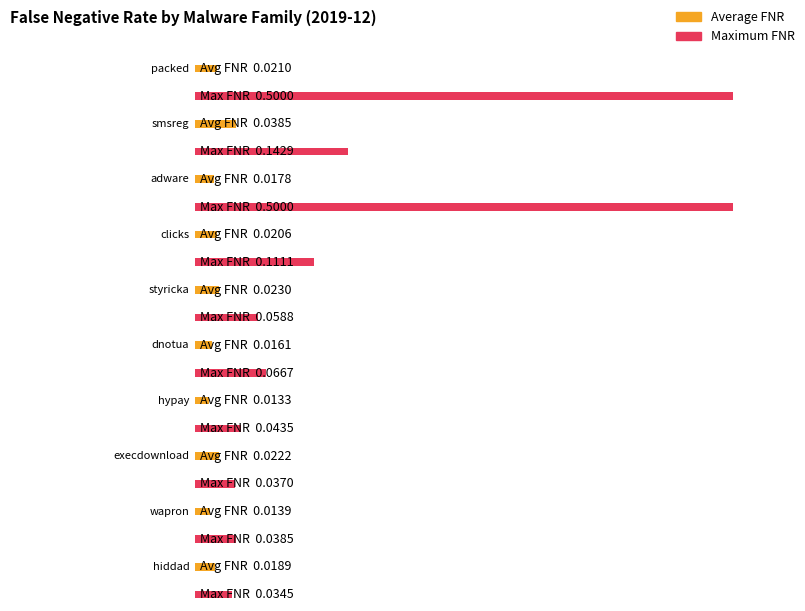

Which label corresponds to the largest value in the chart?

packed